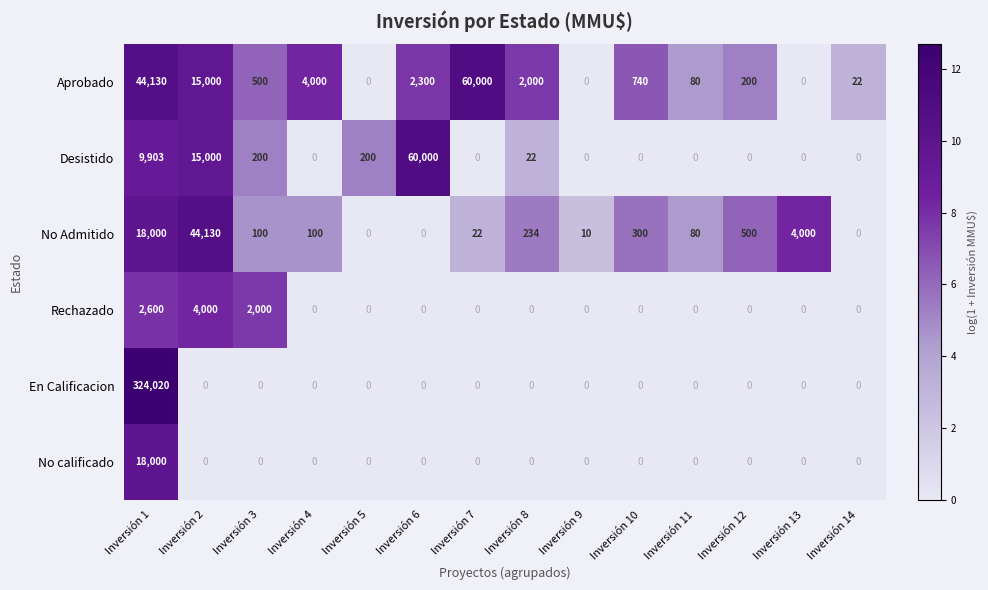

Count the number of data series in this chart.

6